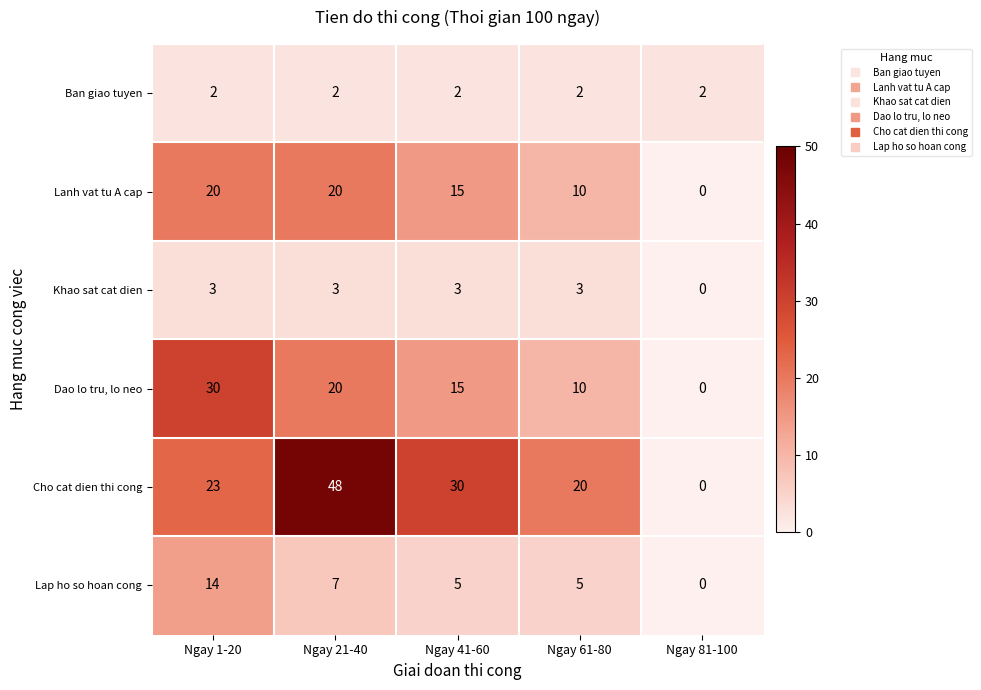

Which series has the widest spread of values?

Cho cat dien thi cong